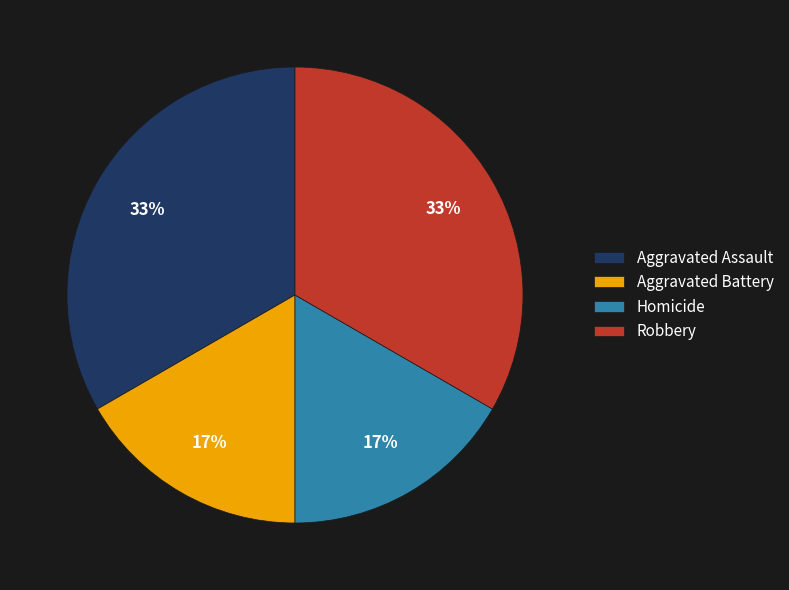

The Aggravated Battery slice represents 17% of the pie. True or false?

True